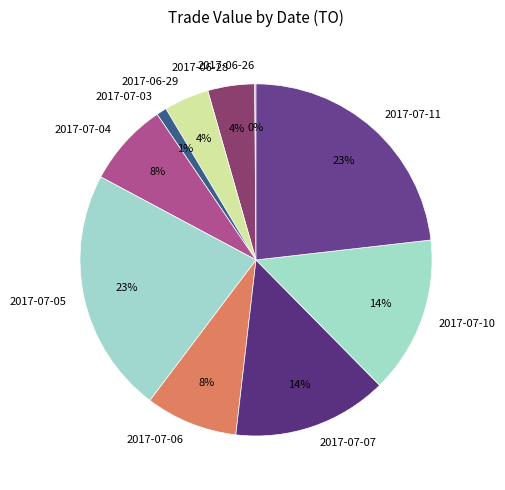

Does any single category account for the majority?

No